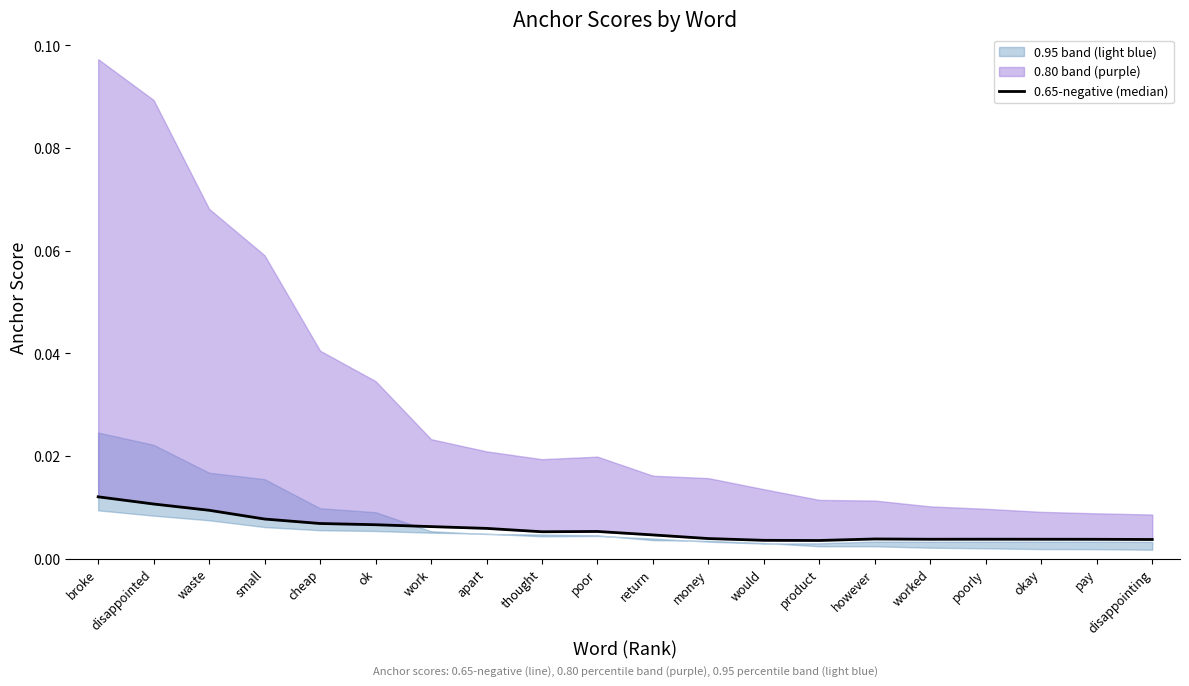

The value at money is 0.0. True or false?

True